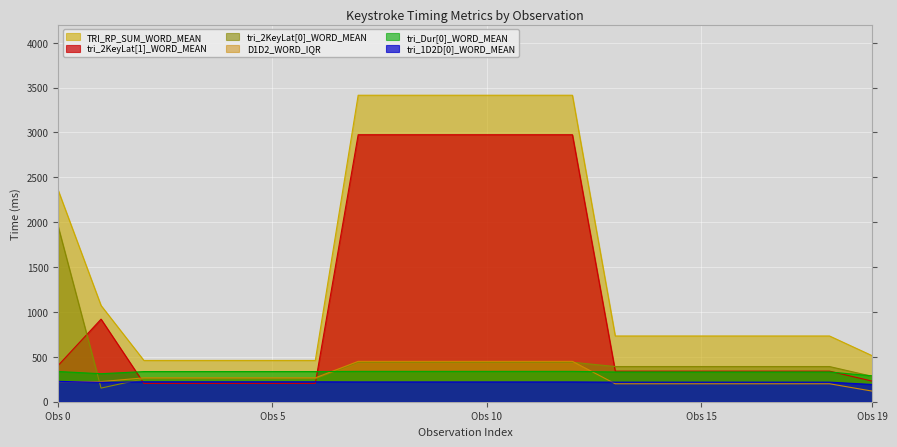

What are all the series names shown in the legend?

TRI_RP_SUM_WORD_MEAN, tri_2KeyLat[1]_WORD_MEAN, tri_2KeyLat[0]_WORD_MEAN, D1D2_WORD_IQR, tri_Dur[0]_WORD_MEAN, tri_1D2D[0]_WORD_MEAN